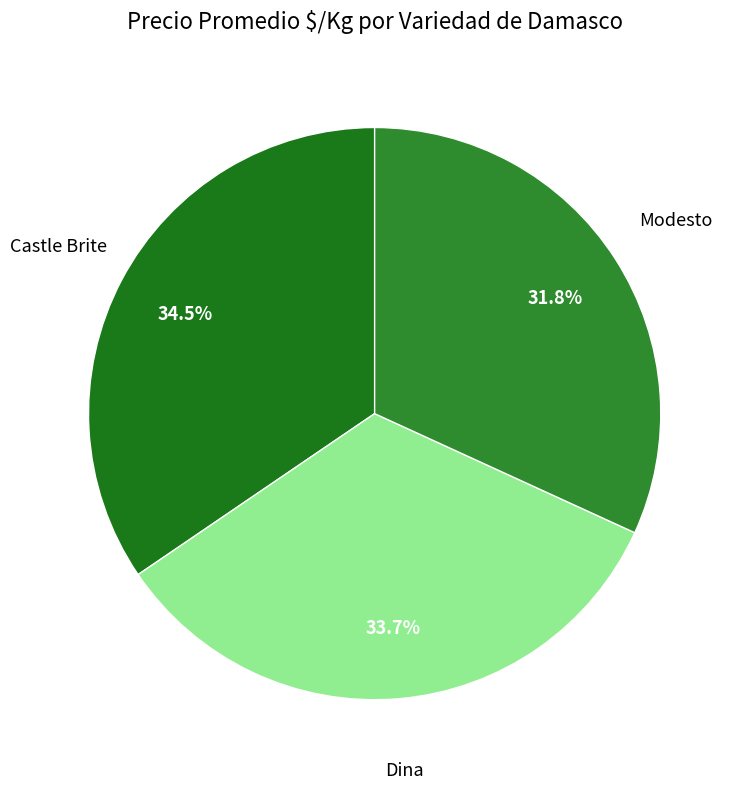

Rank the categories by value from lowest to highest.

Modesto, Dina, Castle Brite